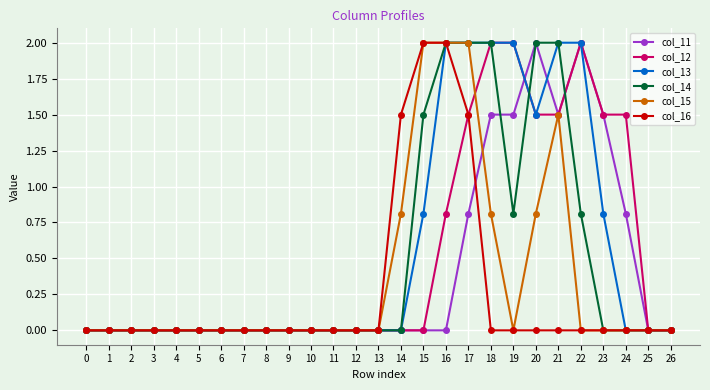

What is the sum of the col_11 values at 23 and 8?

1.5